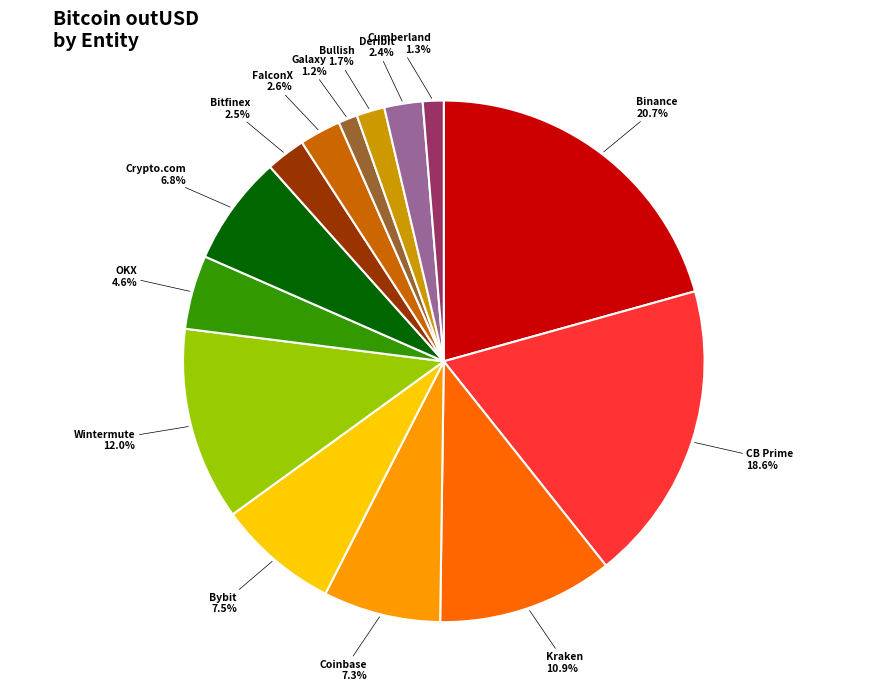

Is there any slice that represents more than half of the pie?

No